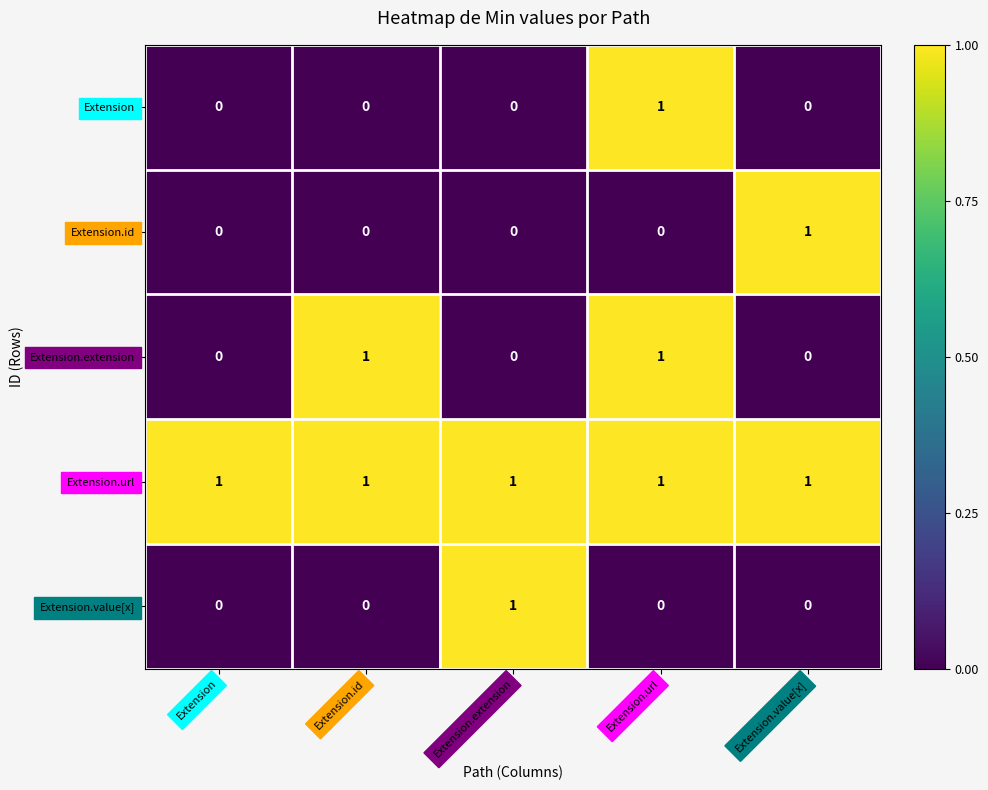

At which category is the sum across all series the highest?

Extension.url